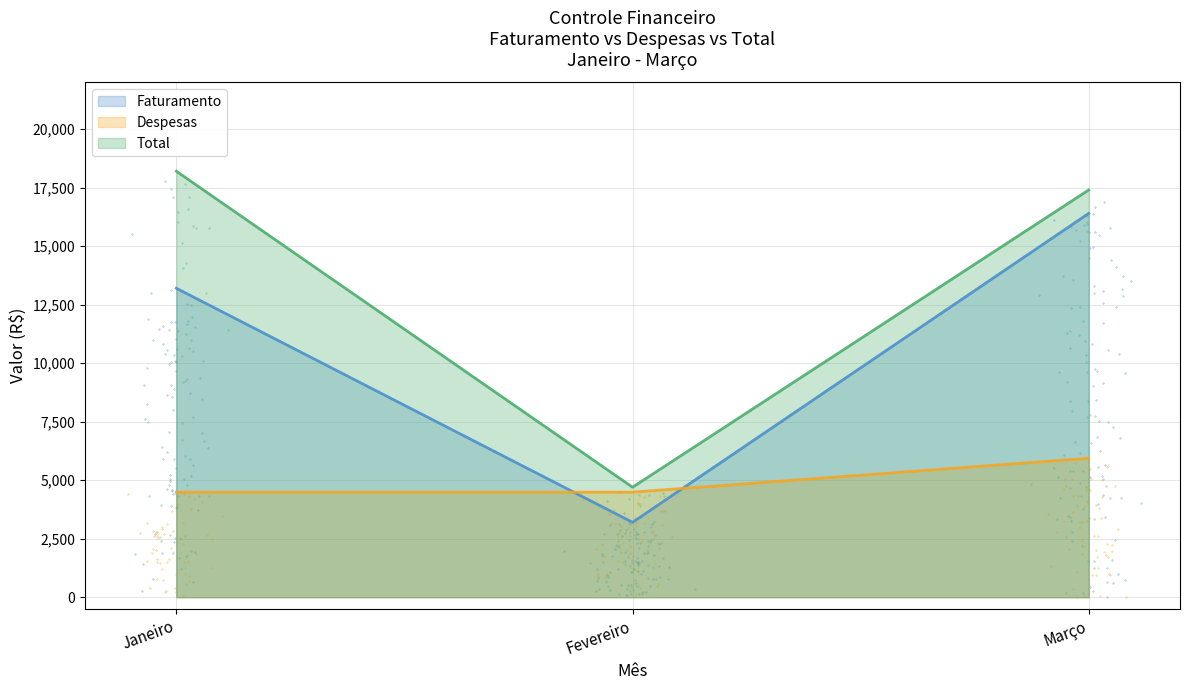

What are all the series names shown in the legend?

Faturamento, Despesas, Total